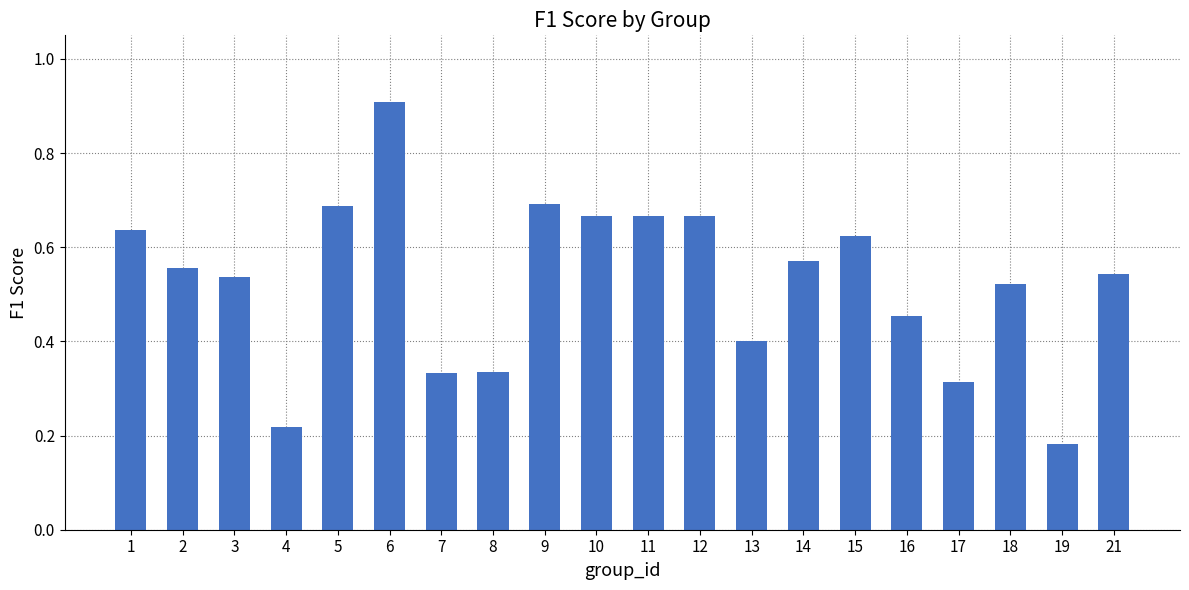

Which has a higher value, 19 or 18?

18